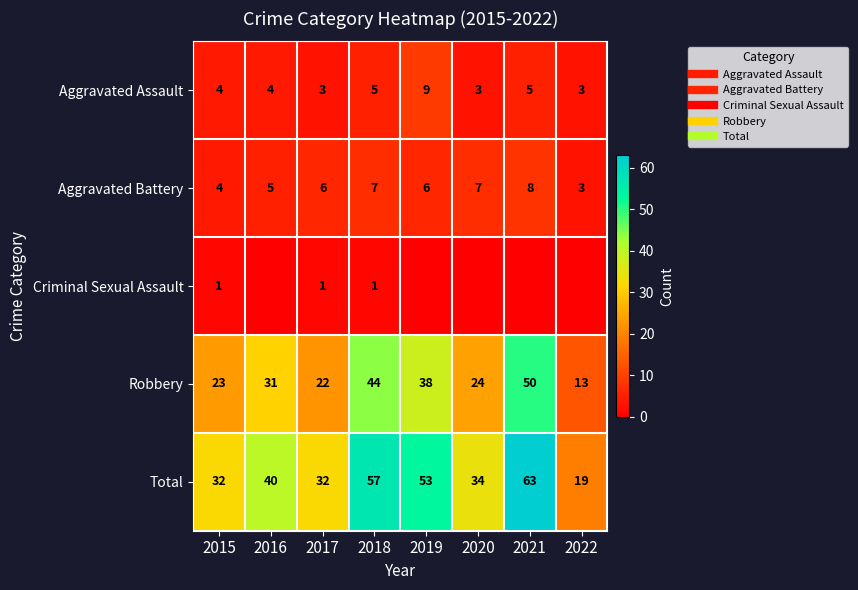

What is the sum of all Aggravated Battery values?

46